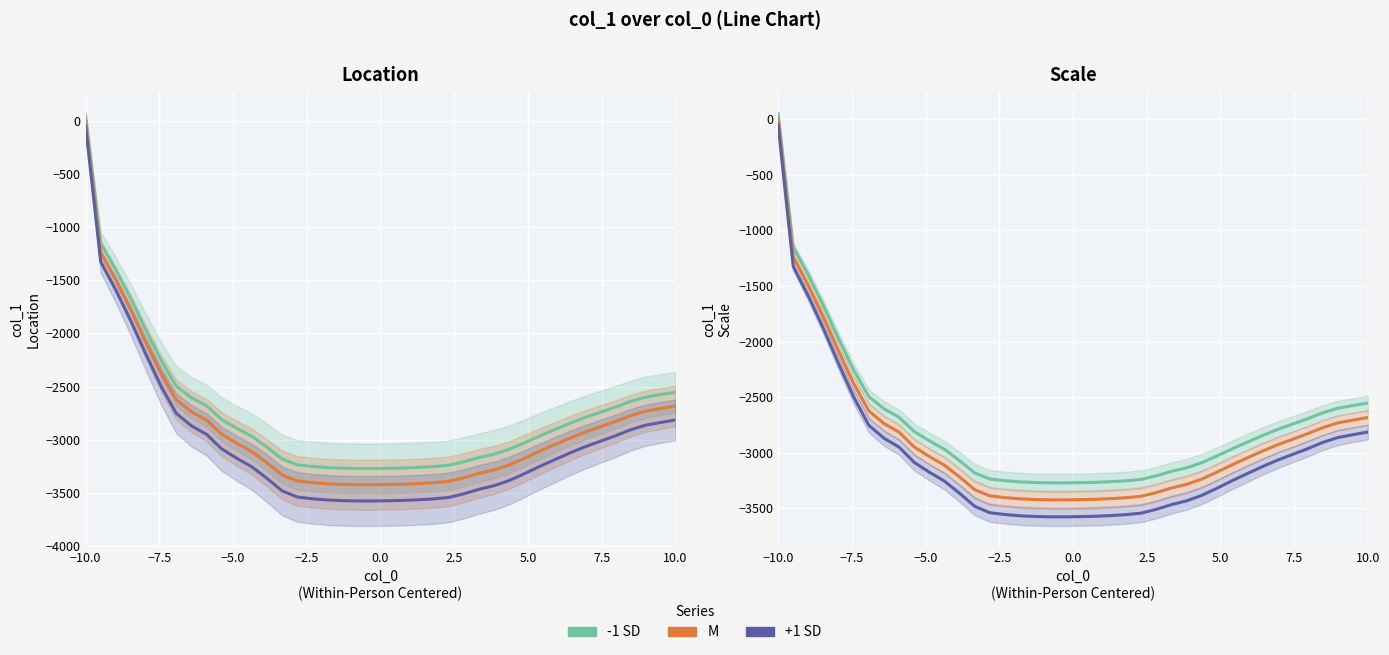

List the series in order of their peak value, lowest first.

+1 SD, M, -1 SD